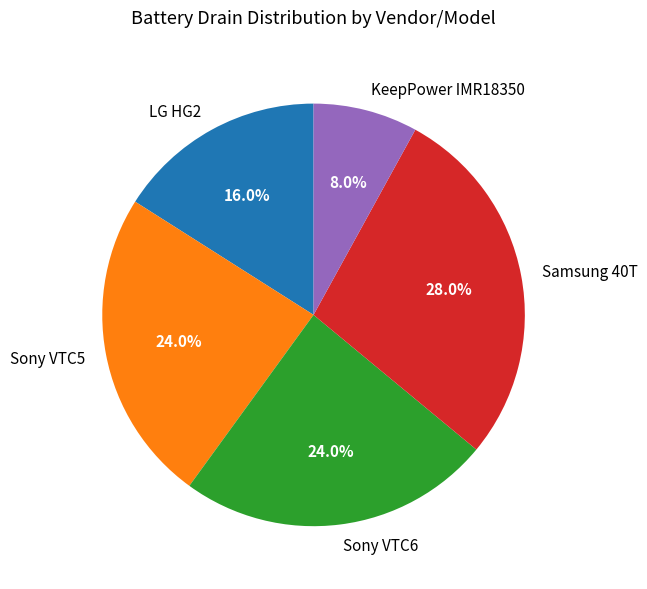

How much of the chart is everything except Samsung 40T?

72.0%